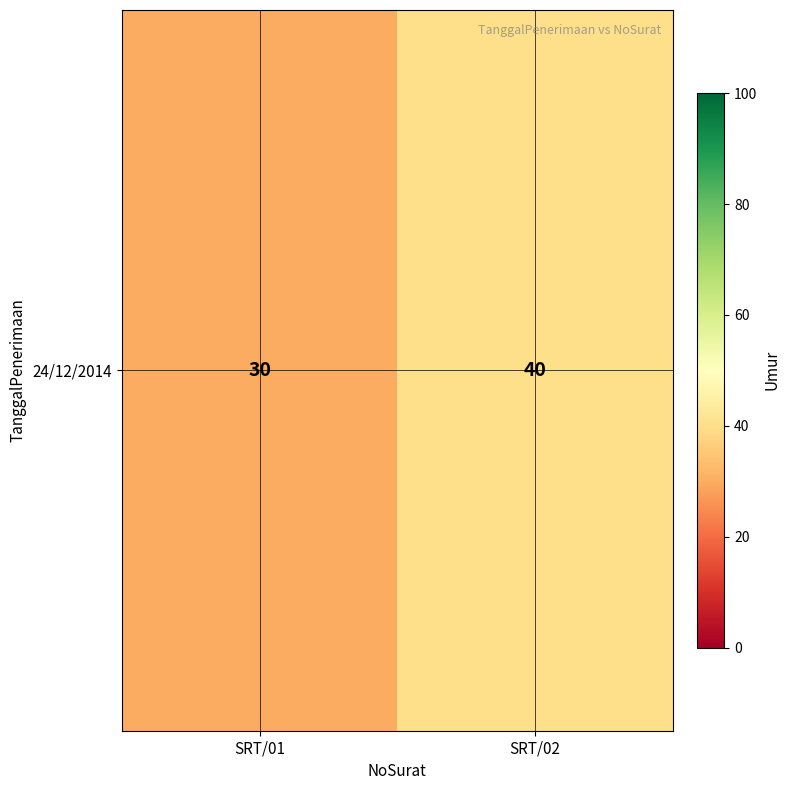

What is the sum of all values?

70